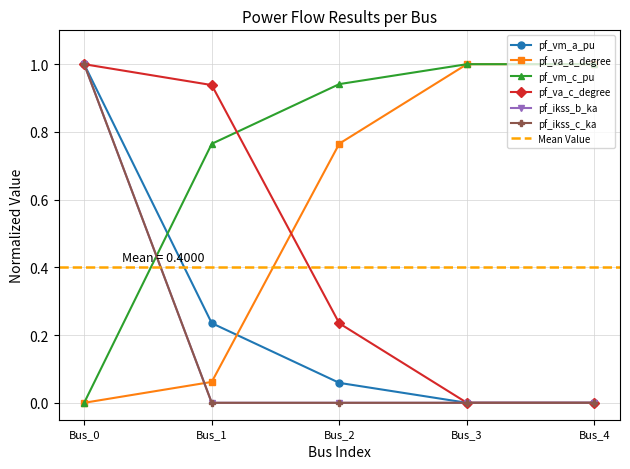

The value of pf_vm_c_pu at Bus_4 is 1.8. True or false?

False